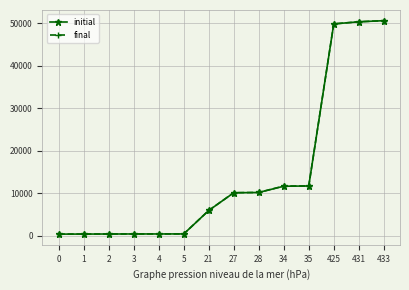

What is the sum of all initial values?

202045